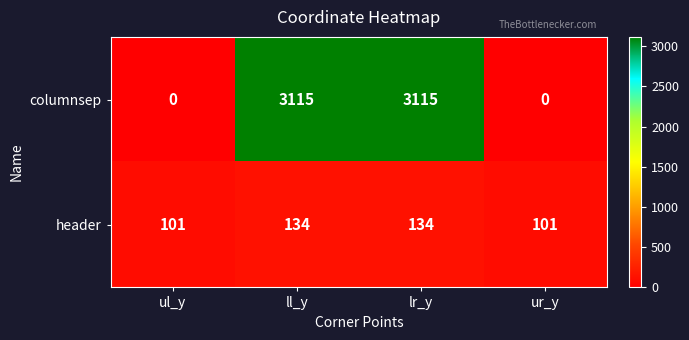

Which series has the largest total across all categories?

columnsep